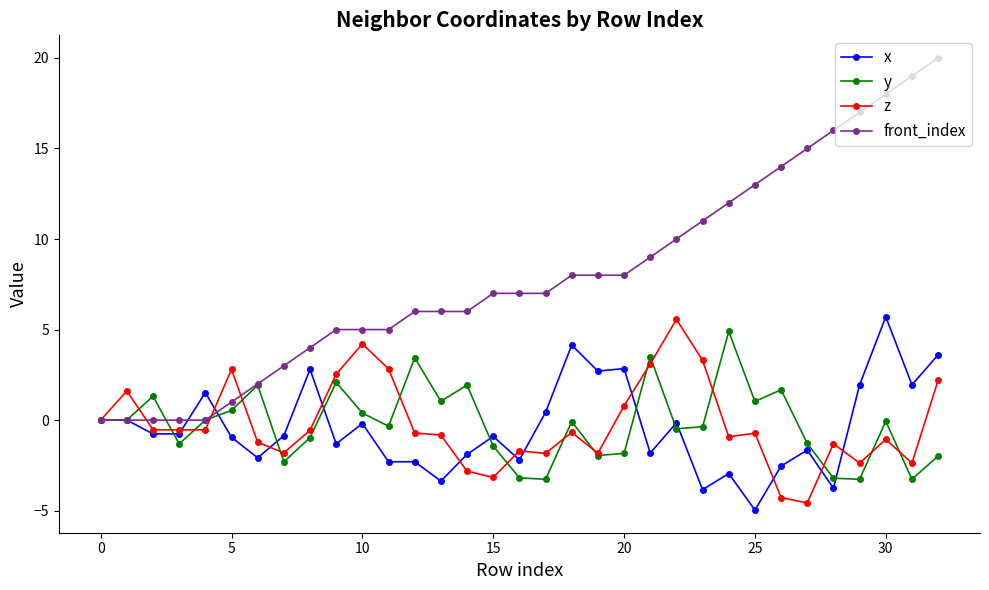

True or false: y has more than 1 interior local peaks.

True